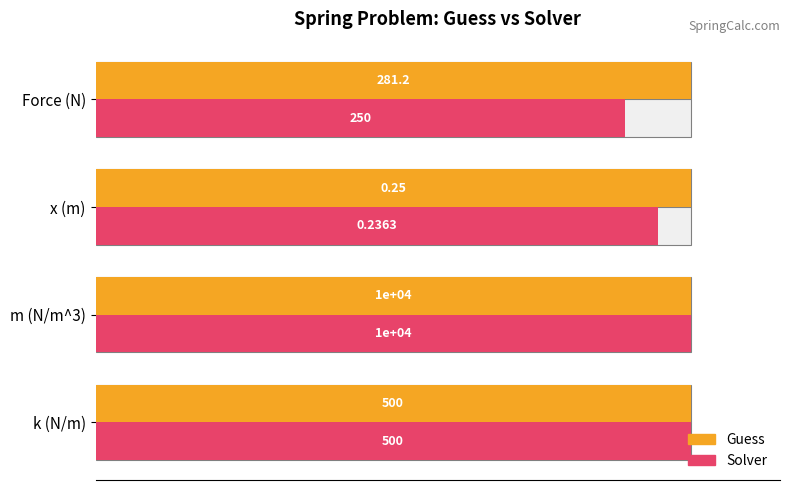

How many bars are there in total?

8